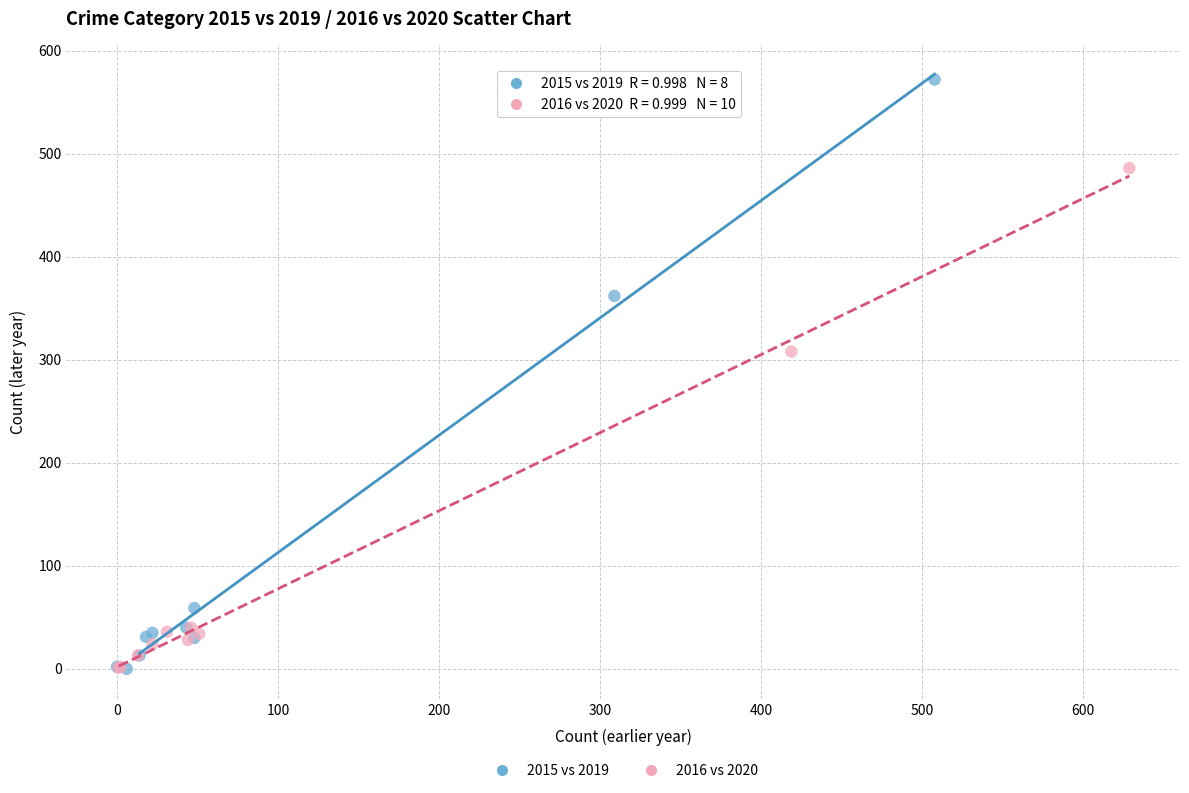

What are all the series names shown in the legend?

2015 vs 2019, 2016 vs 2020